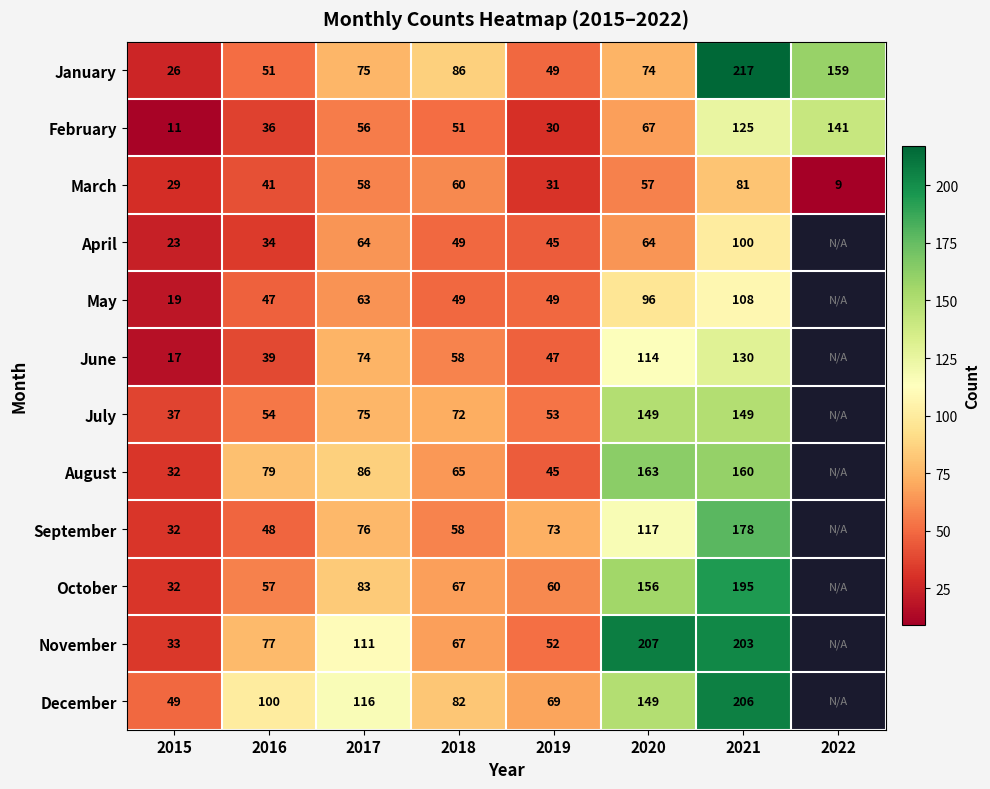

At which category does the chart reach its minimum across all series?

2022